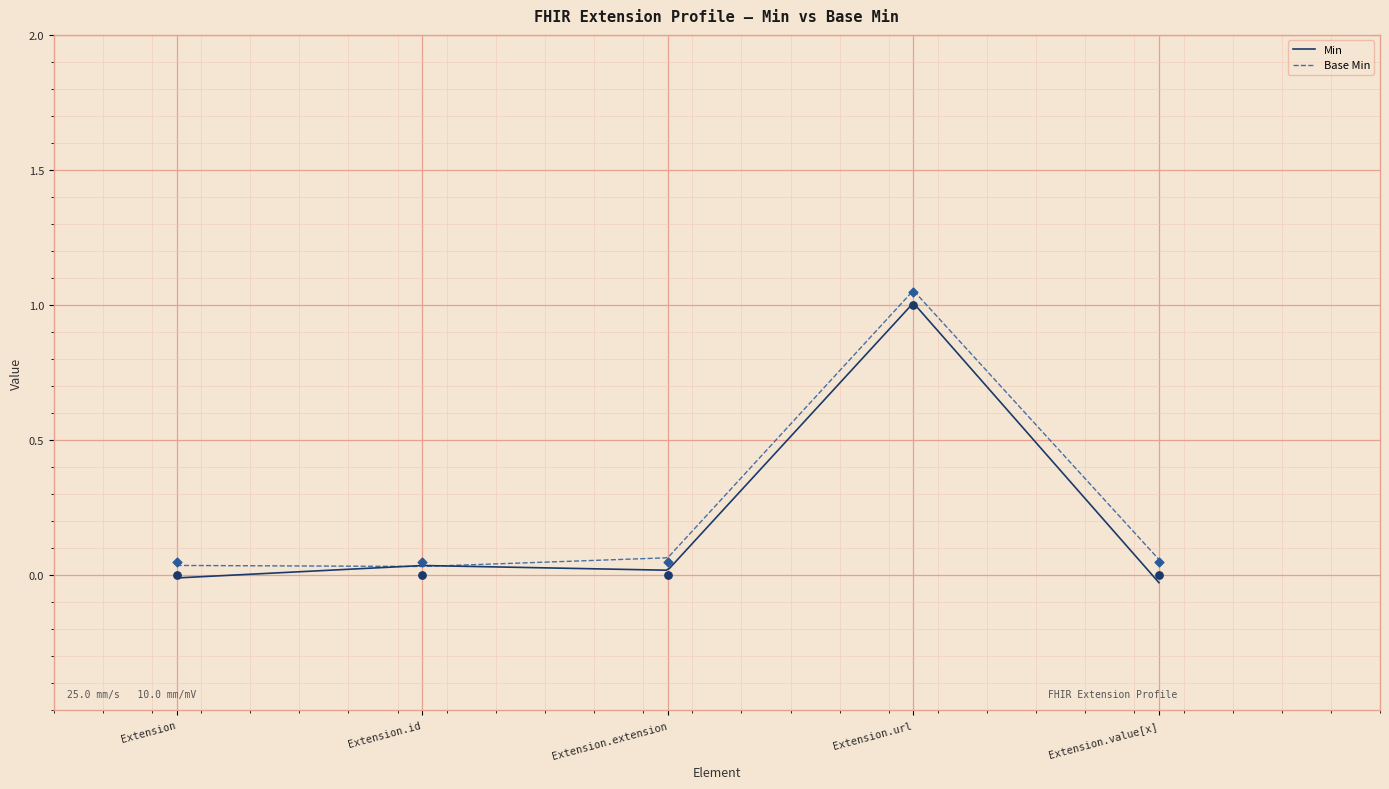

At how many categories does at least one series exceed 0?

5